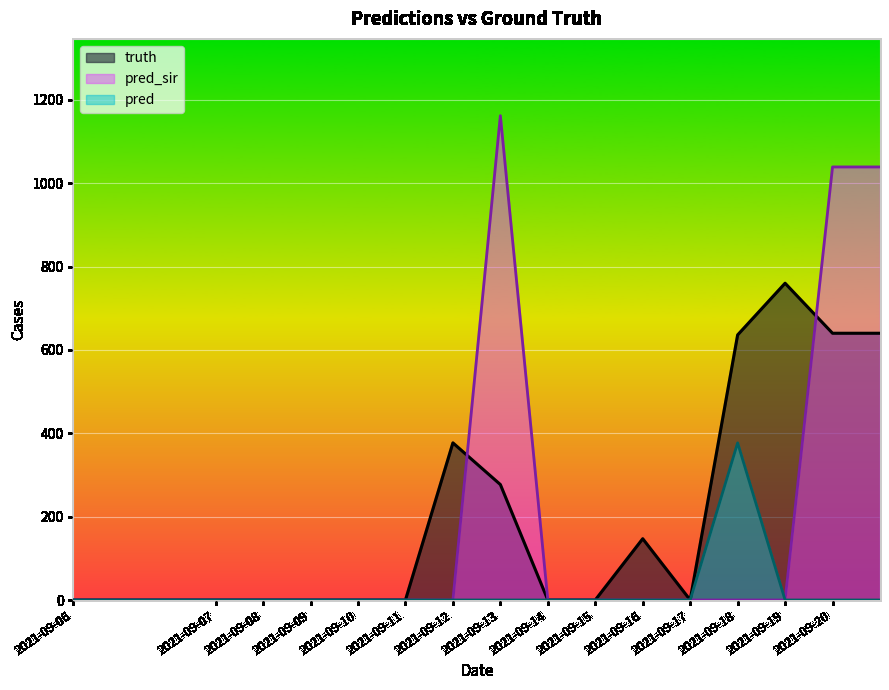

What is the average value of the pred_sir series?

180